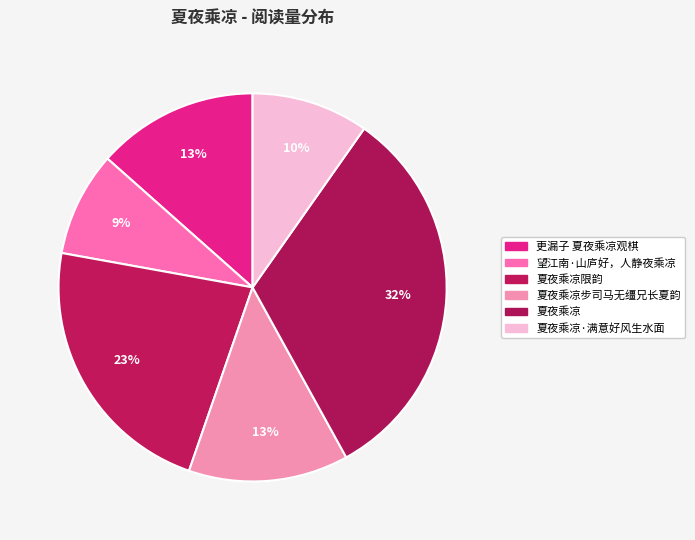

True or false: 更漏子 夏夜乘凉观棋 accounts for 23% of the total.

False